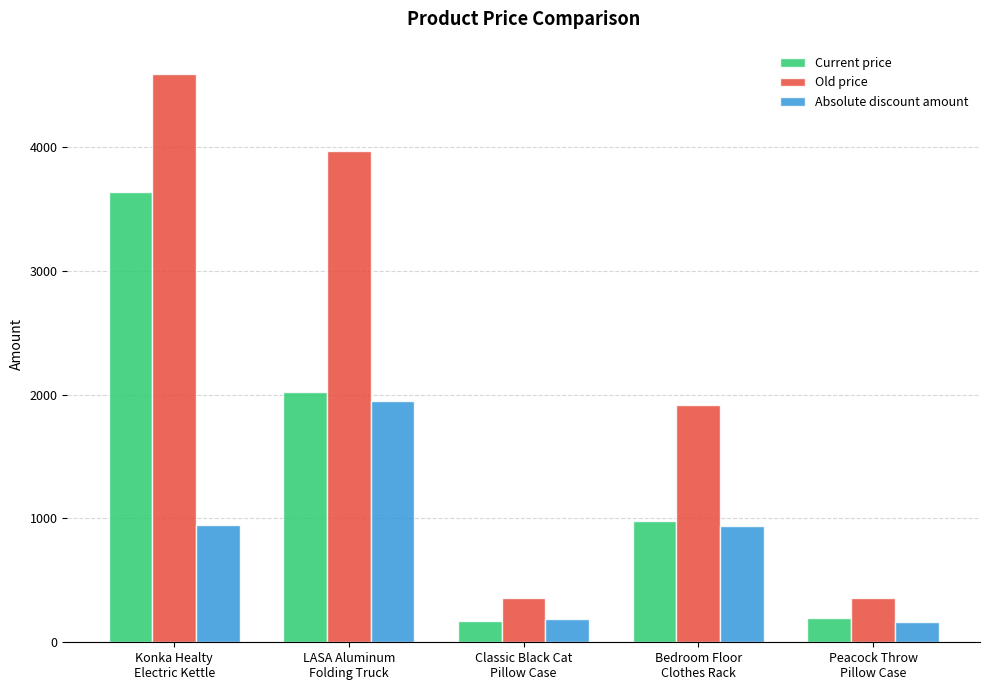

Is the value of Current price at Bedroom Floor
Clothes Rack greater than the value of Old price at LASA Aluminum
Folding Truck?

No